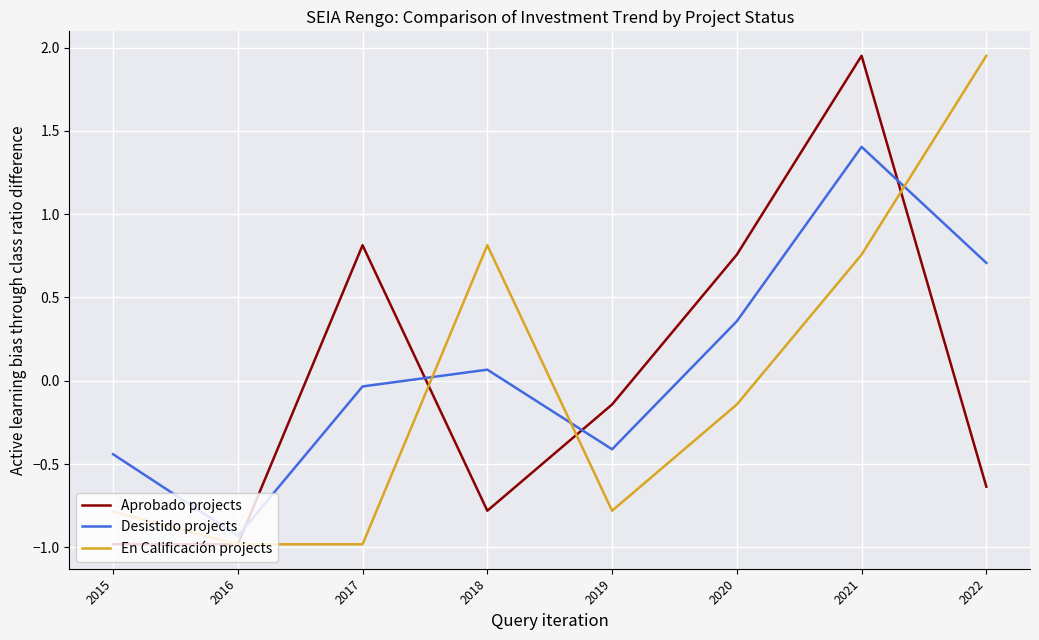

How many negative values does the Aprobado projects series have?

5